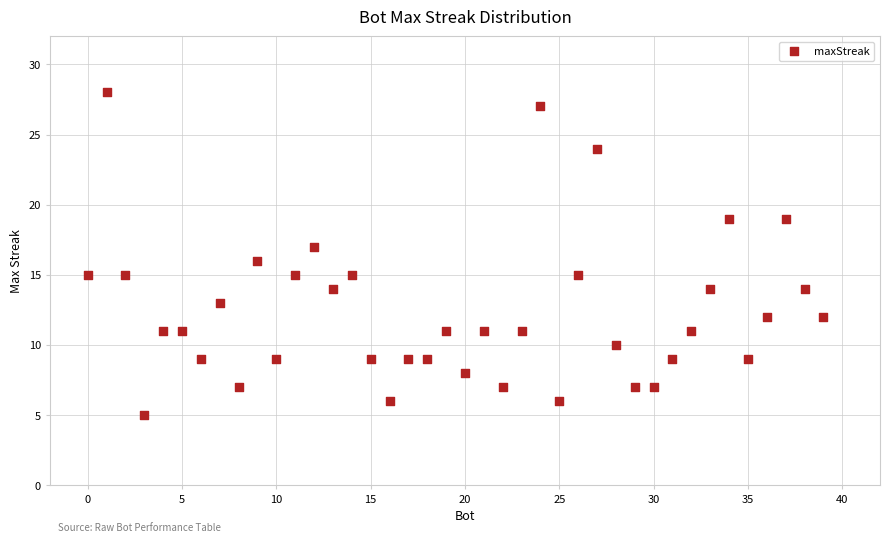

What is the range of X values (max minus min)?

39